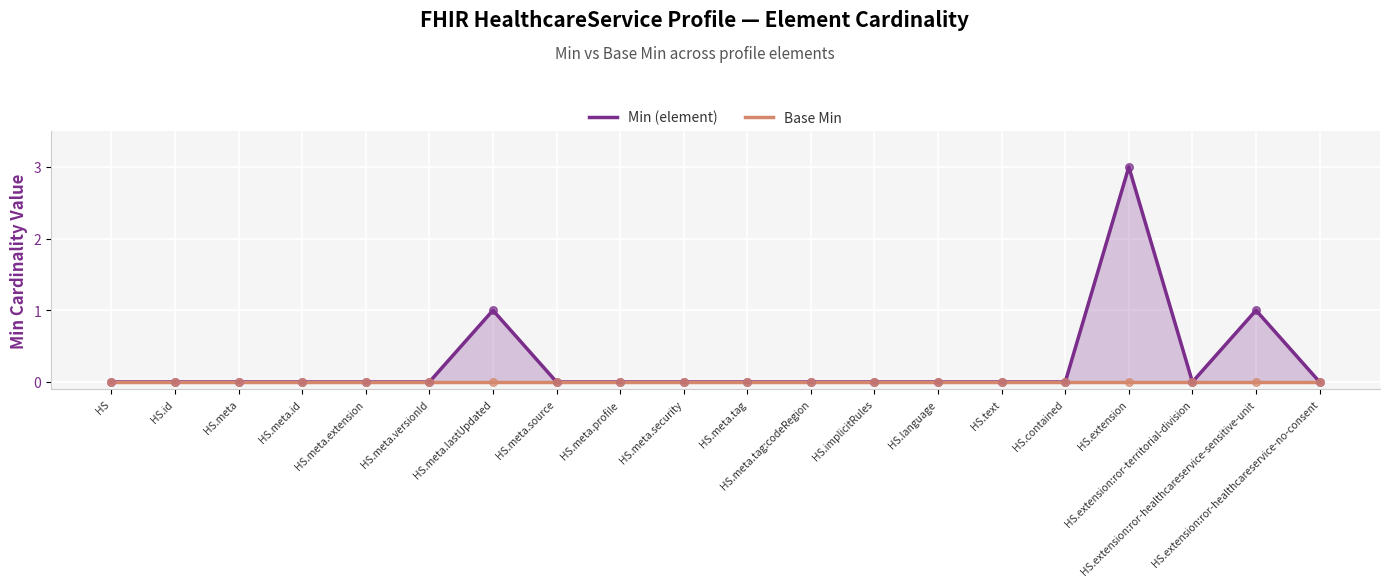

Which series has the largest Y range (max minus min)?

Min (element)